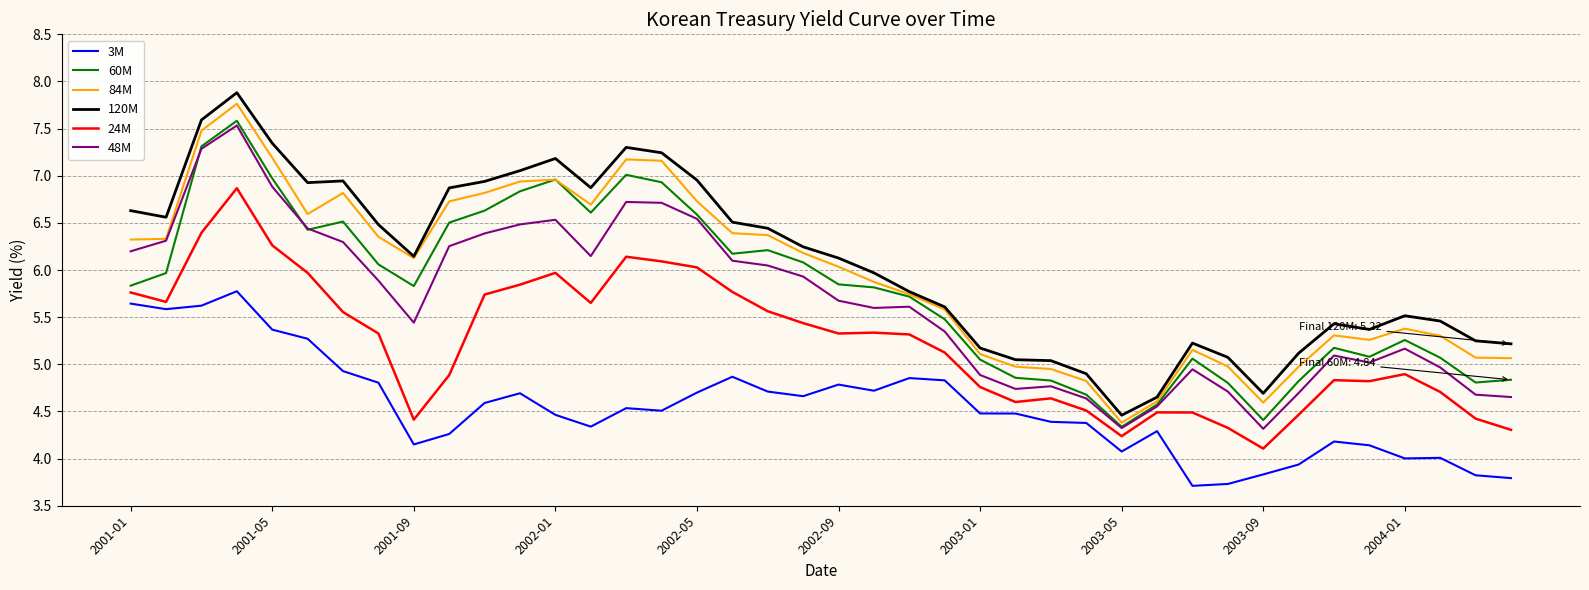

Which series has the largest range (max minus min)?

120M